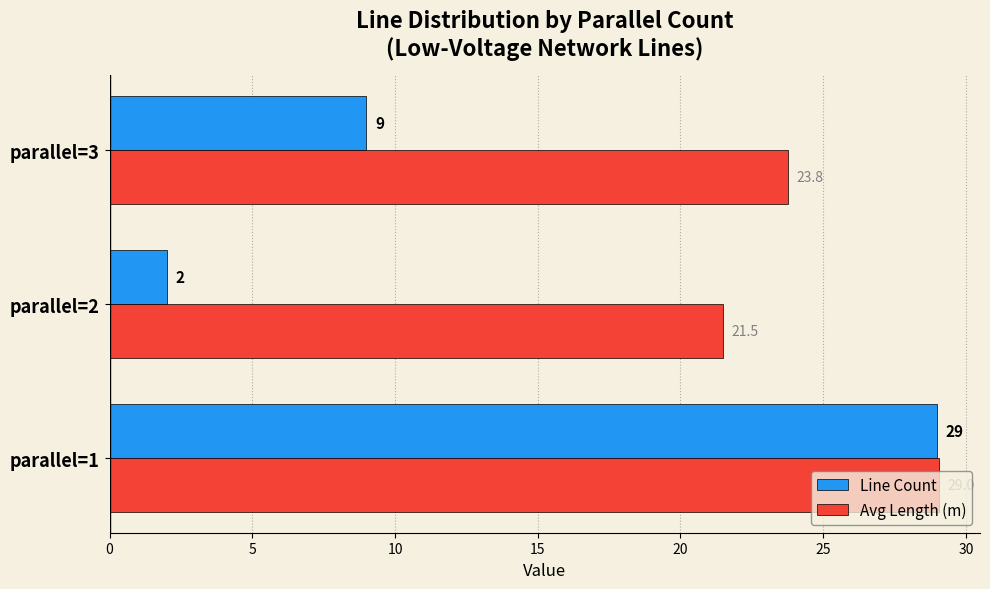

True or false: Line Count has a value of 41.6 at parallel=1.

False